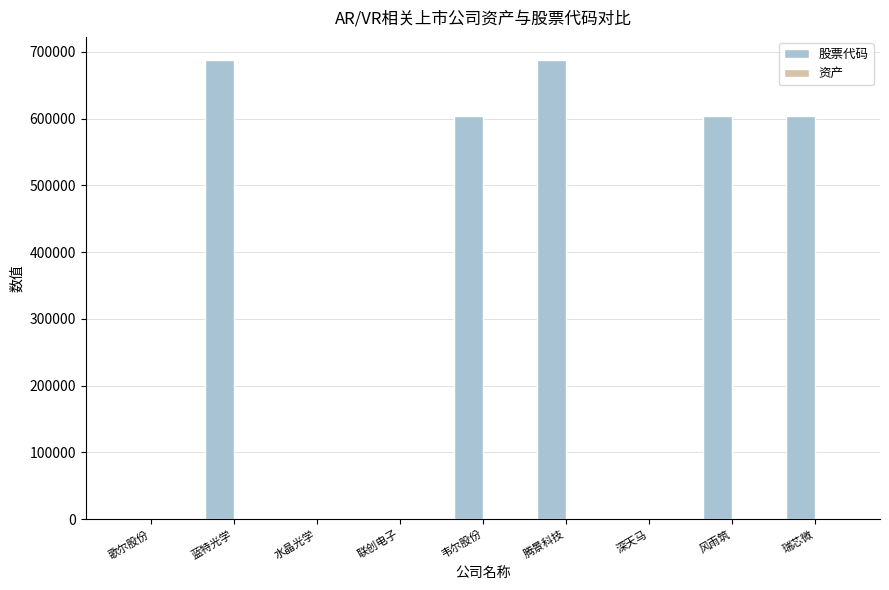

Which series has the largest total across all categories?

股票代码